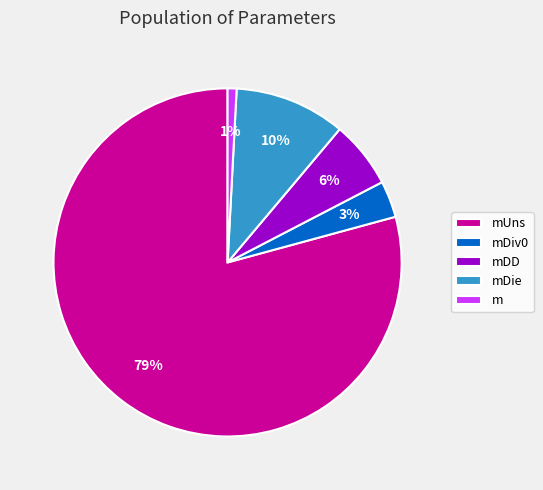

To the nearest percent, what percentage of the pie is mDie?

10%